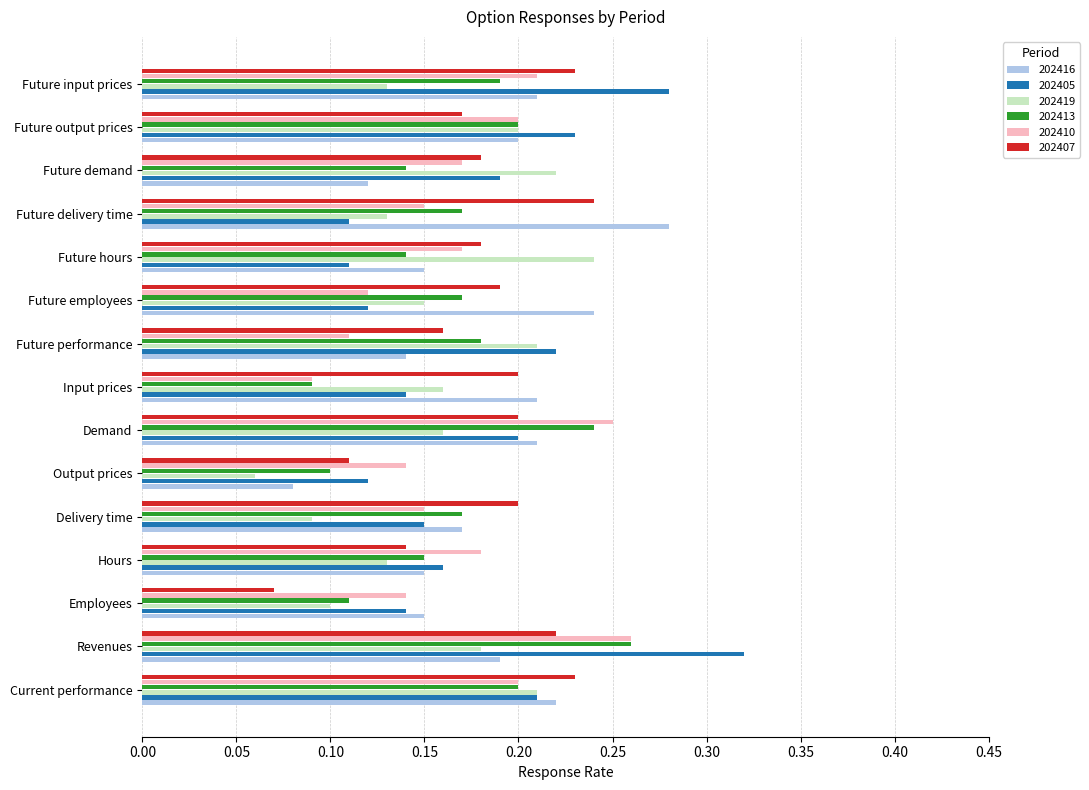

Which category has the highest value in the 202419 series?

Future hours